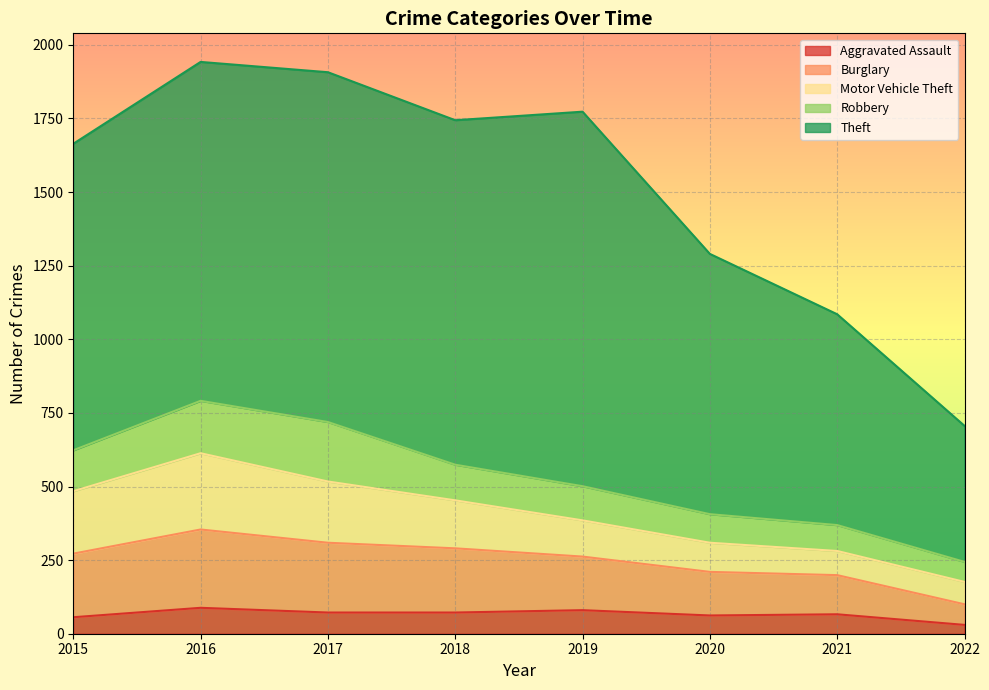

The value of Motor Vehicle Theft at 2020 is 99. True or false?

True